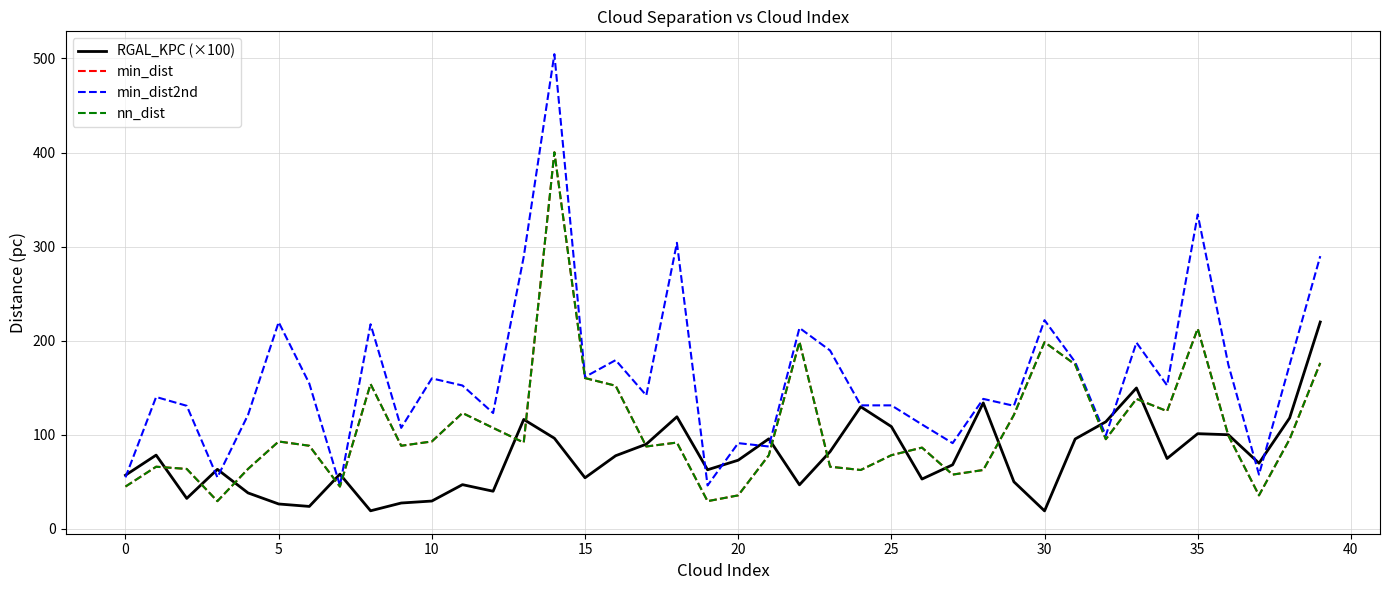

How many lines are shown in the chart?

4